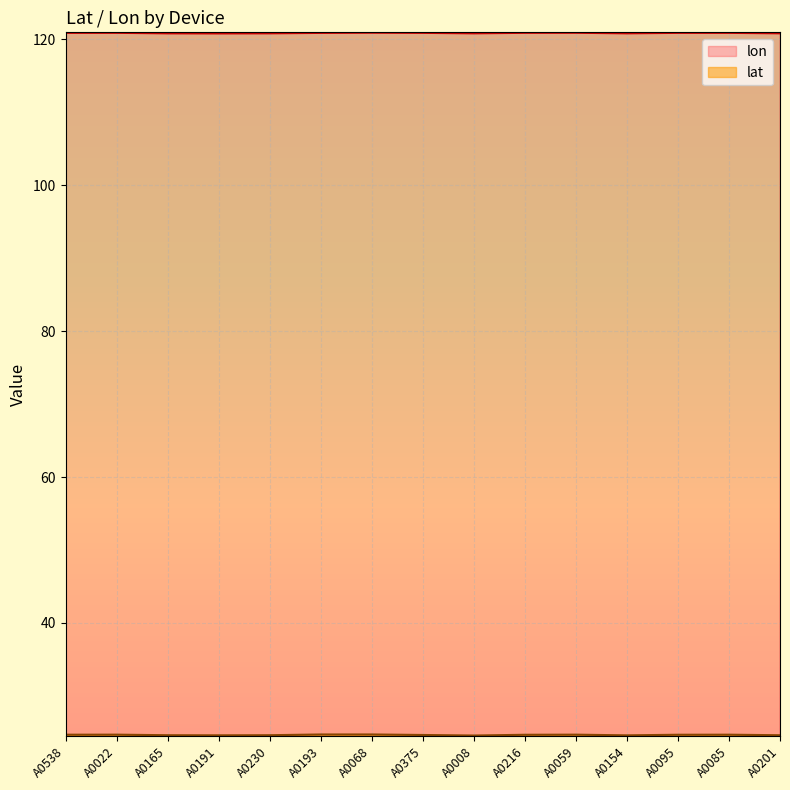

Reading right to left, list all the values displayed in this chart.

lat: 24.6	24.7	24.7	24.6	24.7	24.7	24.6	24.6	24.7	24.7	24.6	24.6	24.6	24.7	24.7
lon: 120.8	120.9	120.9	120.8	120.9	120.9	120.8	120.9	120.9	120.9	120.8	120.8	120.8	120.9	120.9